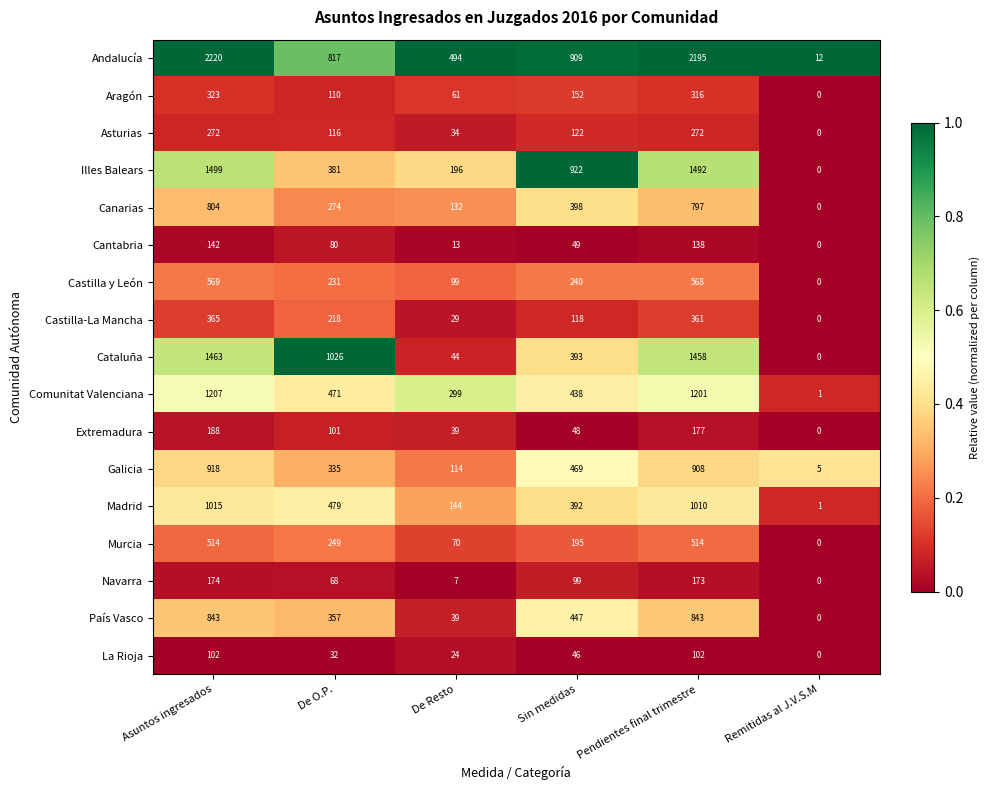

True or false: Cantabria has a value of 80 at De O.P..

True